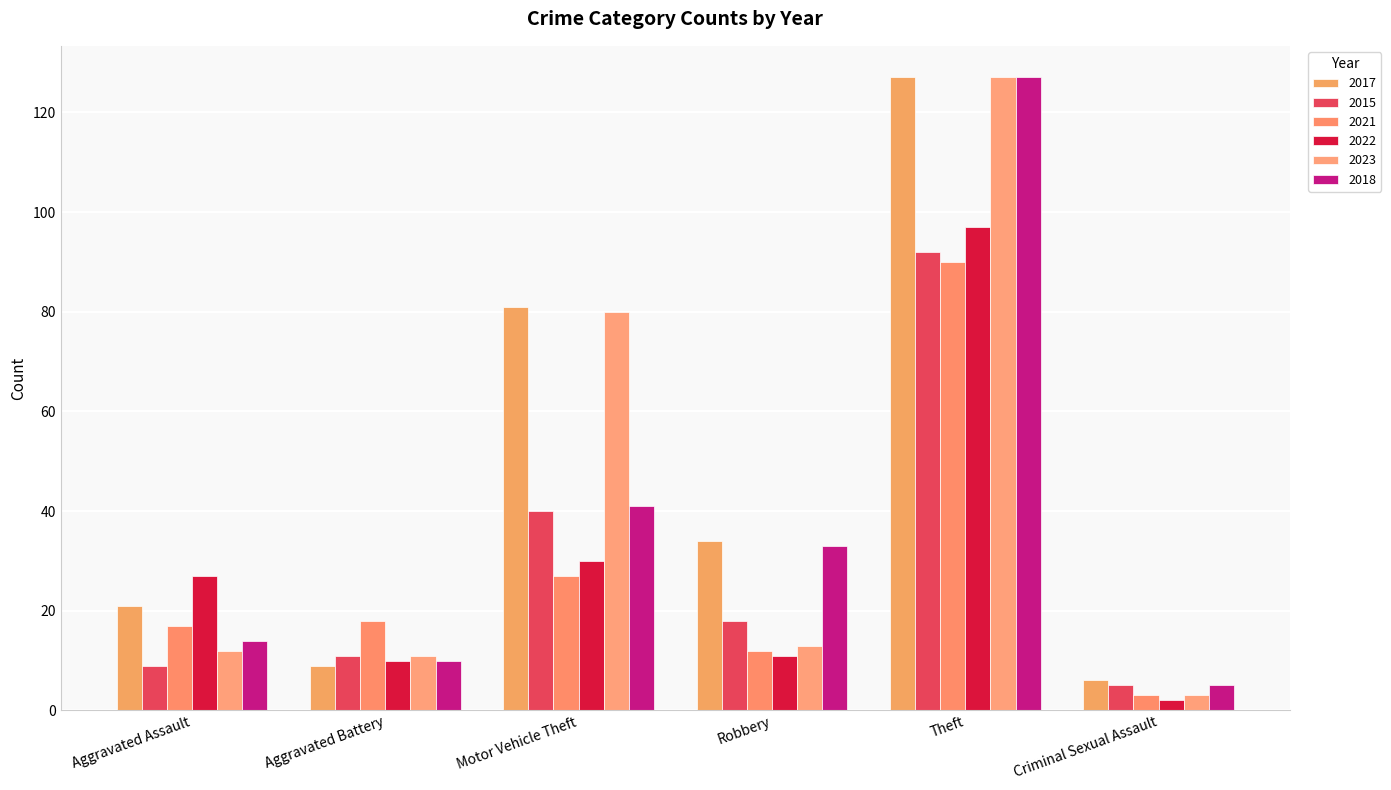

How many bars are there in total?

36